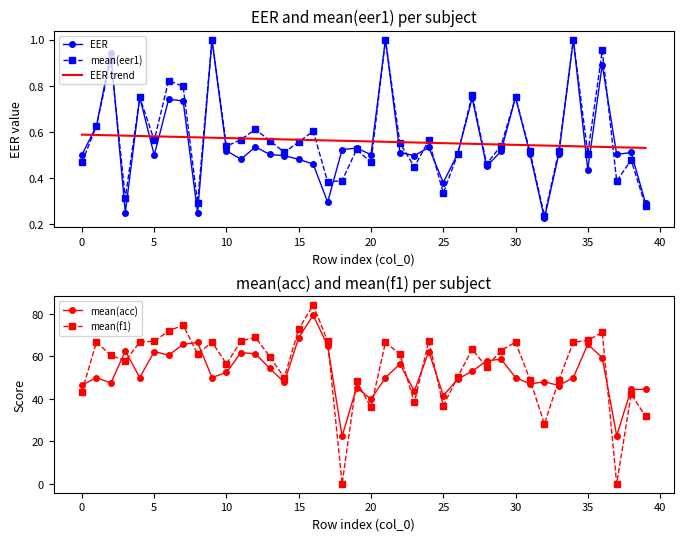

Which series has the largest total across all categories?

mean(f1)